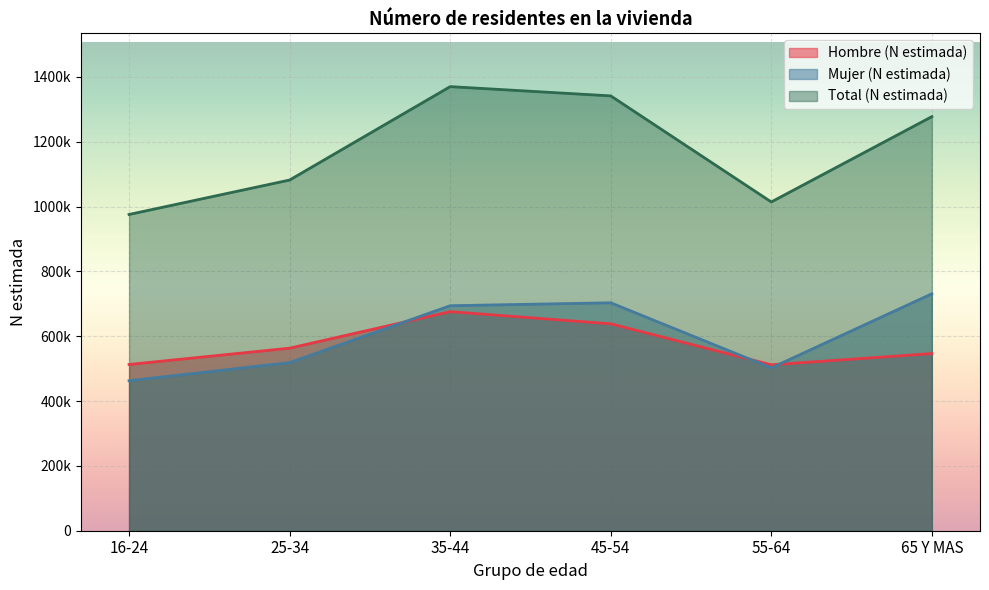

Does the chart display data point markers on the line(s)?

No